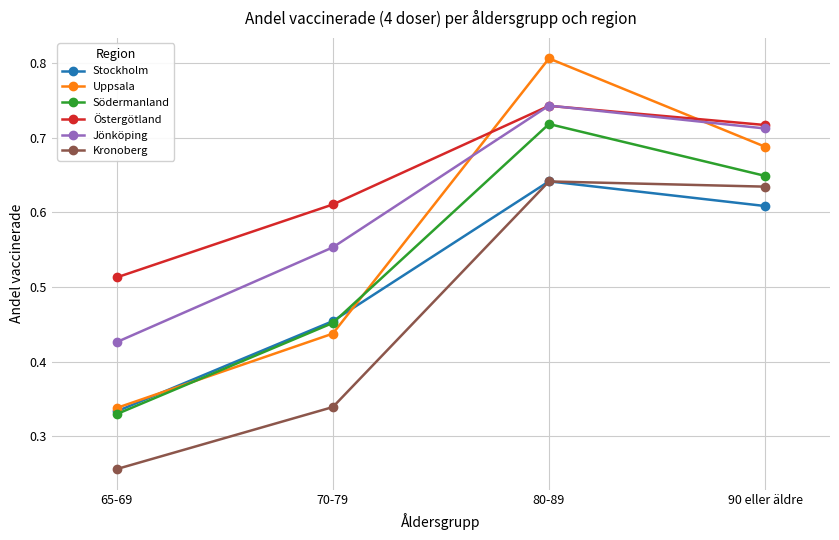

Count the number of categories in the chart.

4